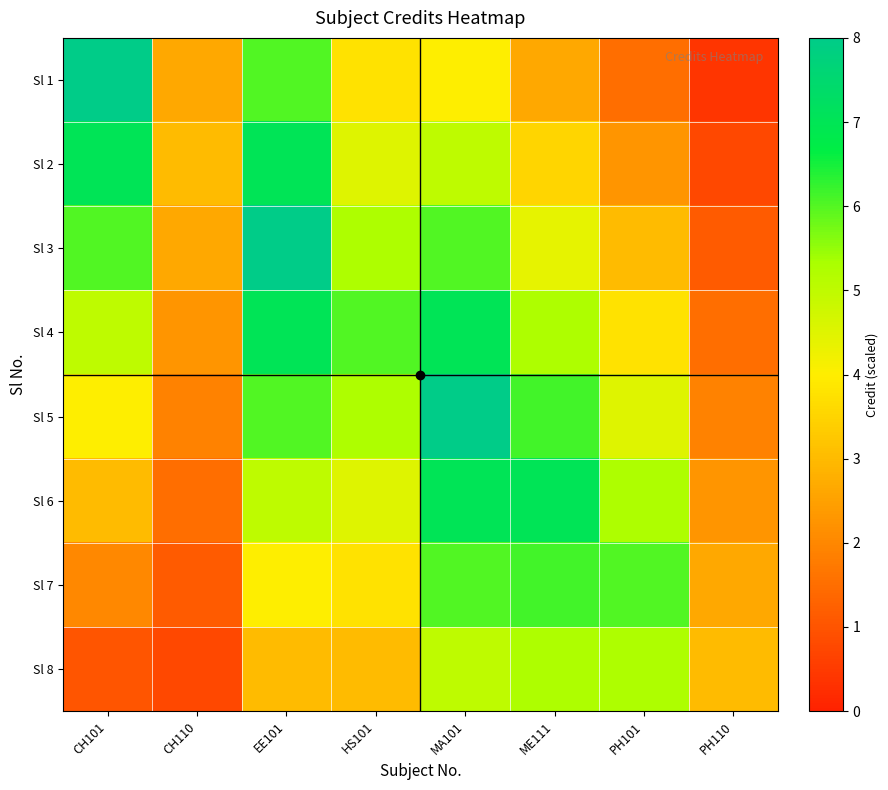

Which series has the widest spread of values?

Sl 1